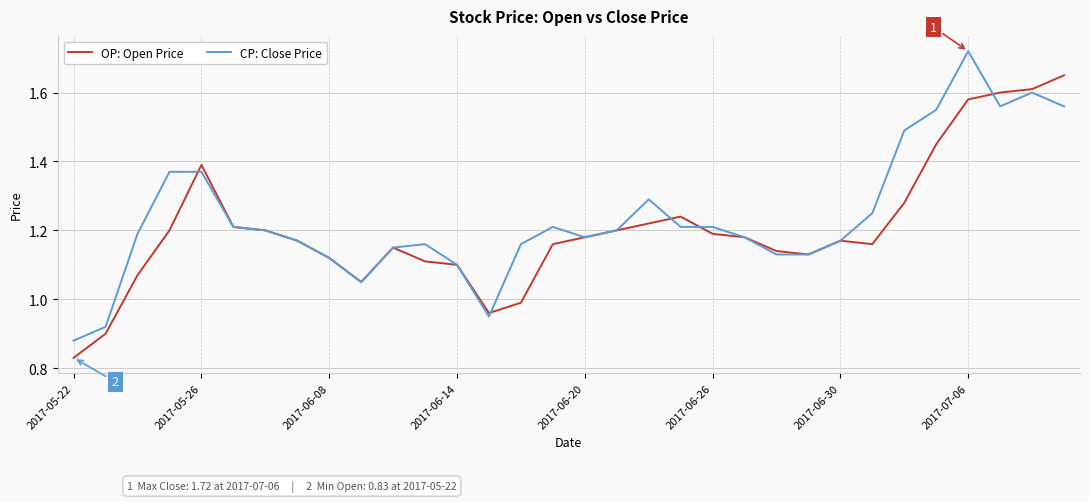

At which category is the sum across all series the highest?

2017-07-06